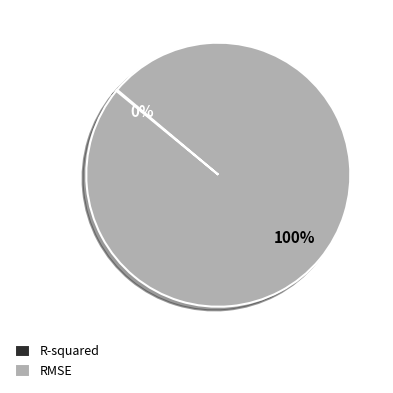

Which category has the biggest portion of the pie?

RMSE